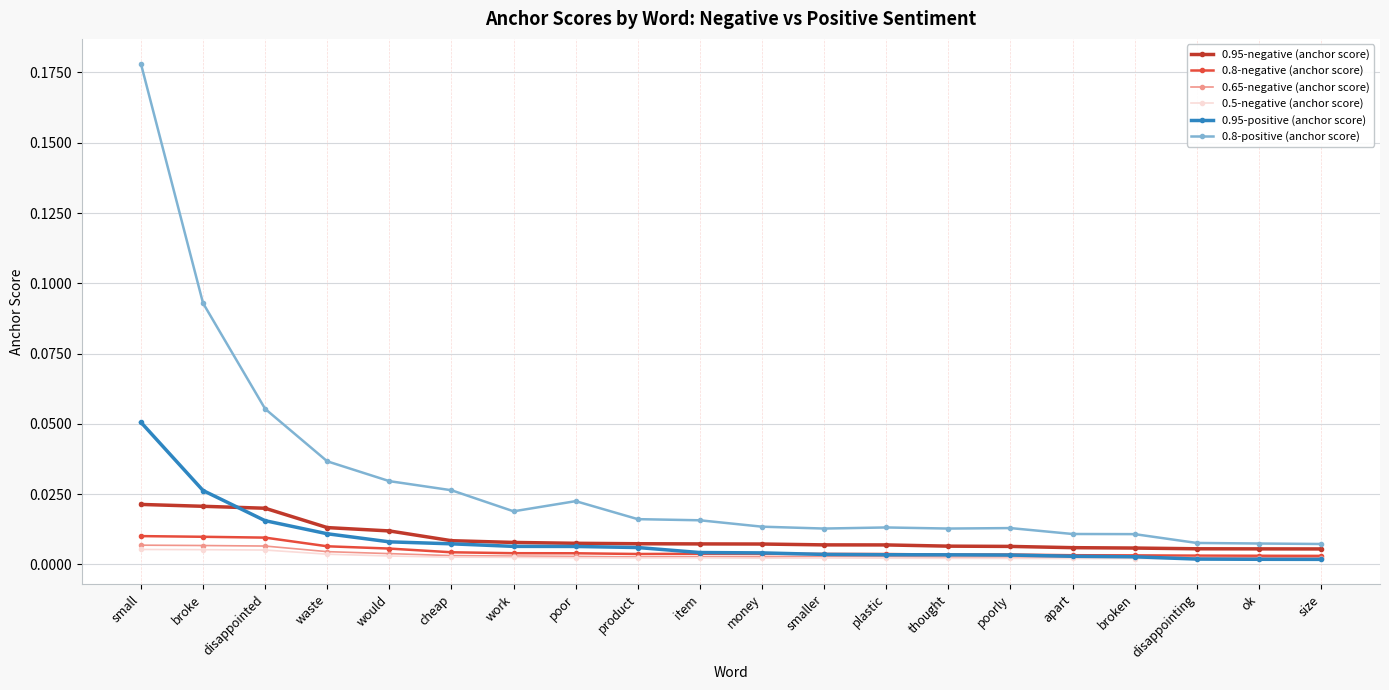

At which category is the sum across all series the highest?

small